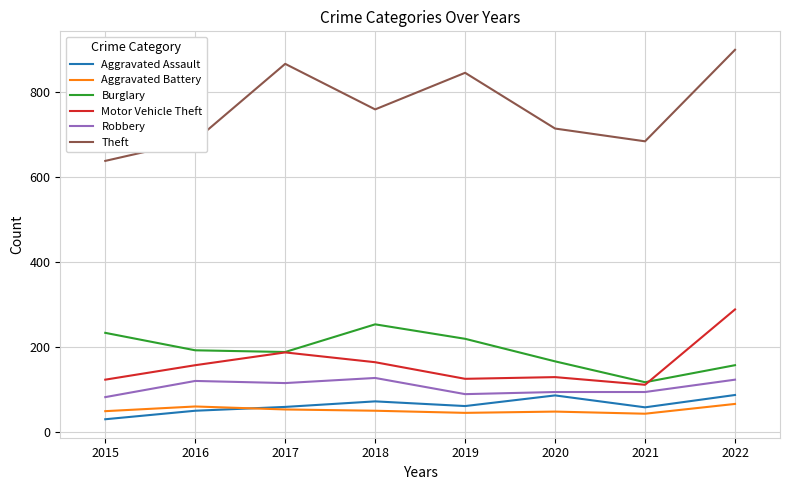

What is the smallest value displayed?

30